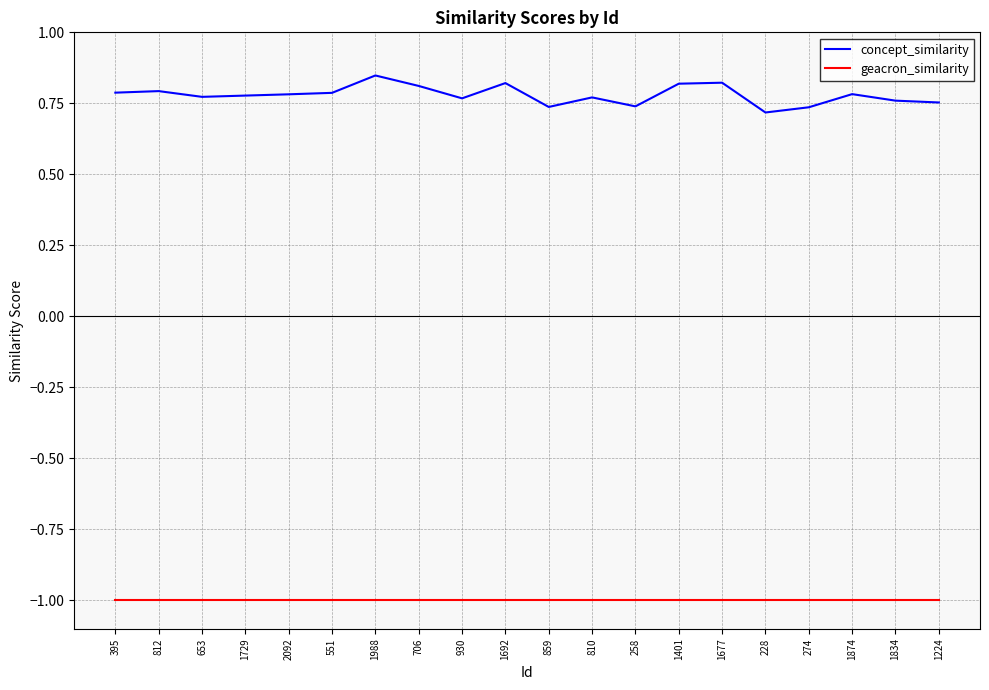

At how many categories does at least one series exceed 0?

20